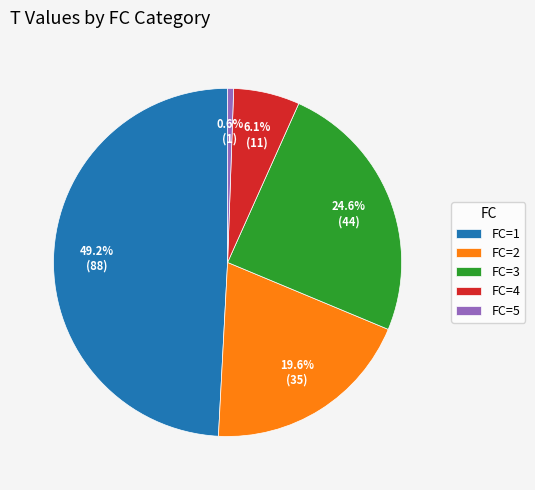

Count the number of slices in the pie.

5